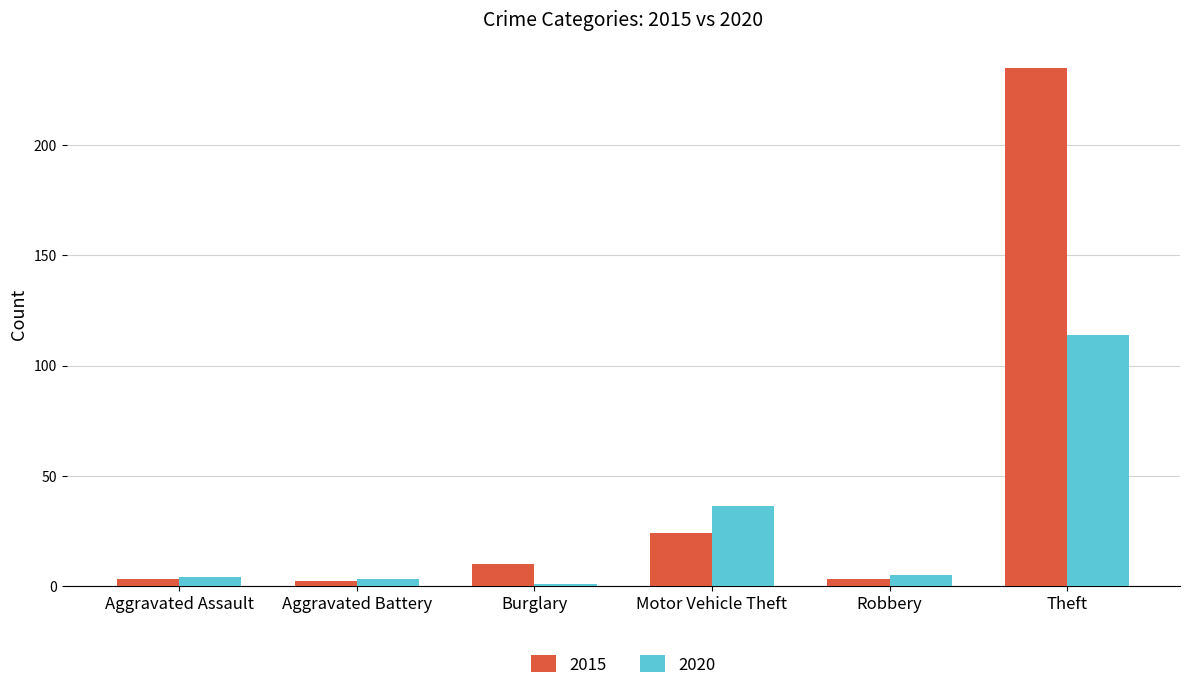

List the series in order of their overall mean, highest first.

2015, 2020